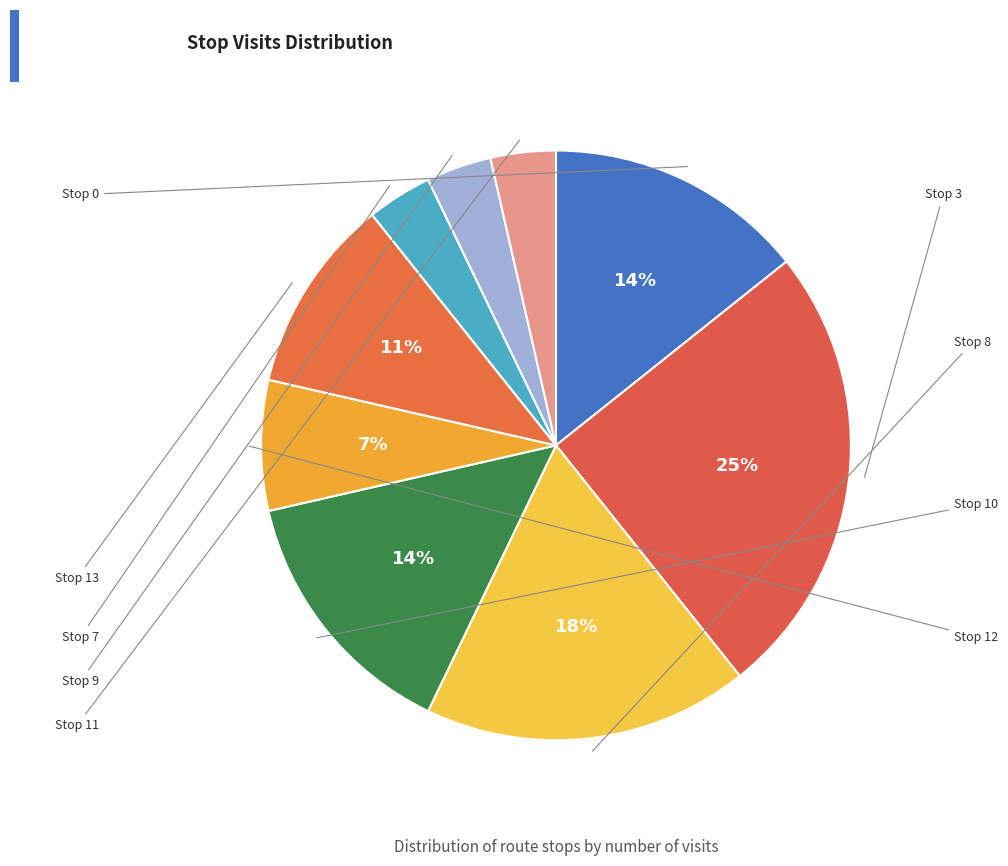

How many slices are in this pie chart?

9